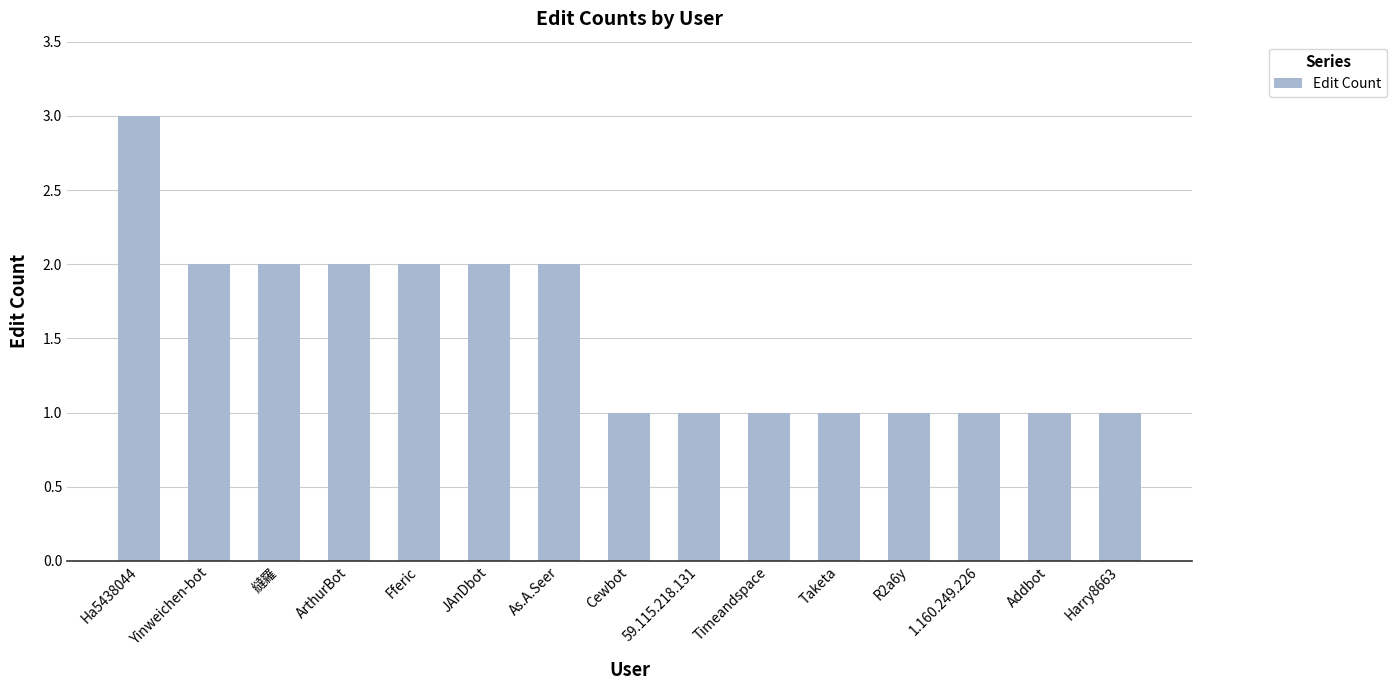

What is the maximum value shown in the chart?

3